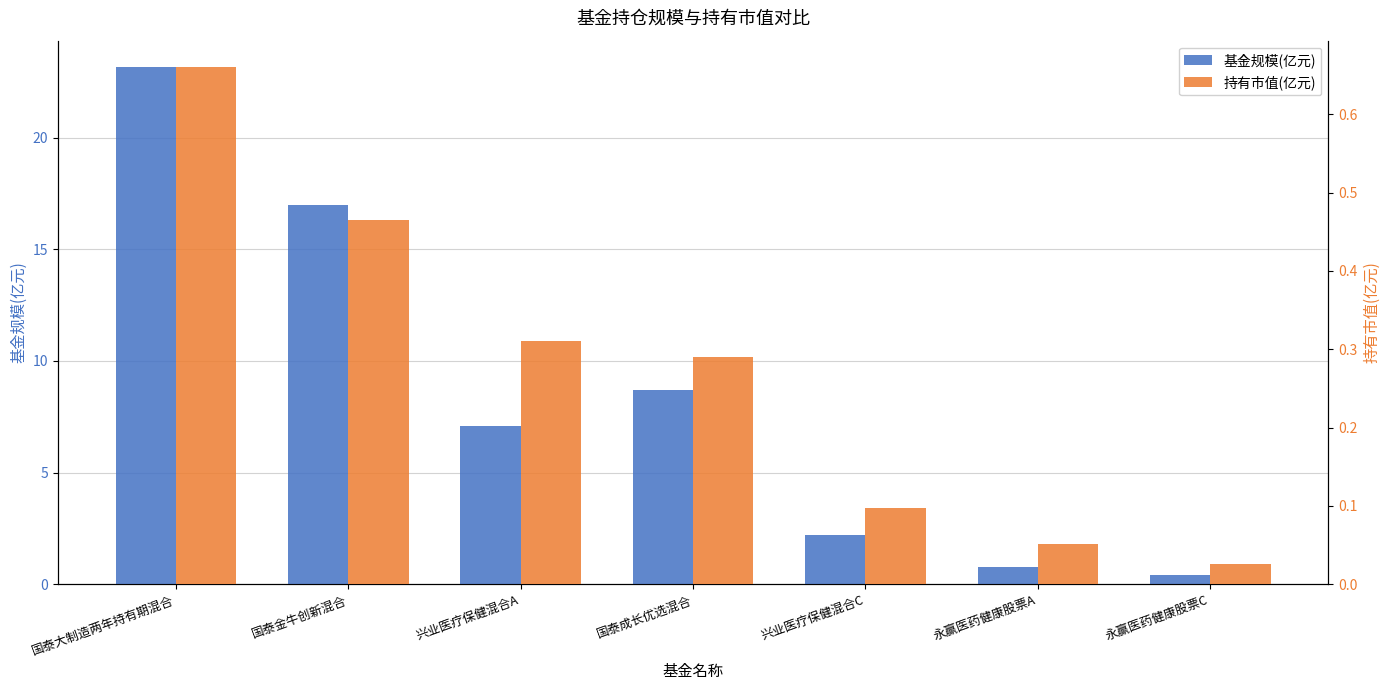

Which has a higher value, 国泰大制造两年持有期混合 or 国泰成长优选混合?

国泰大制造两年持有期混合